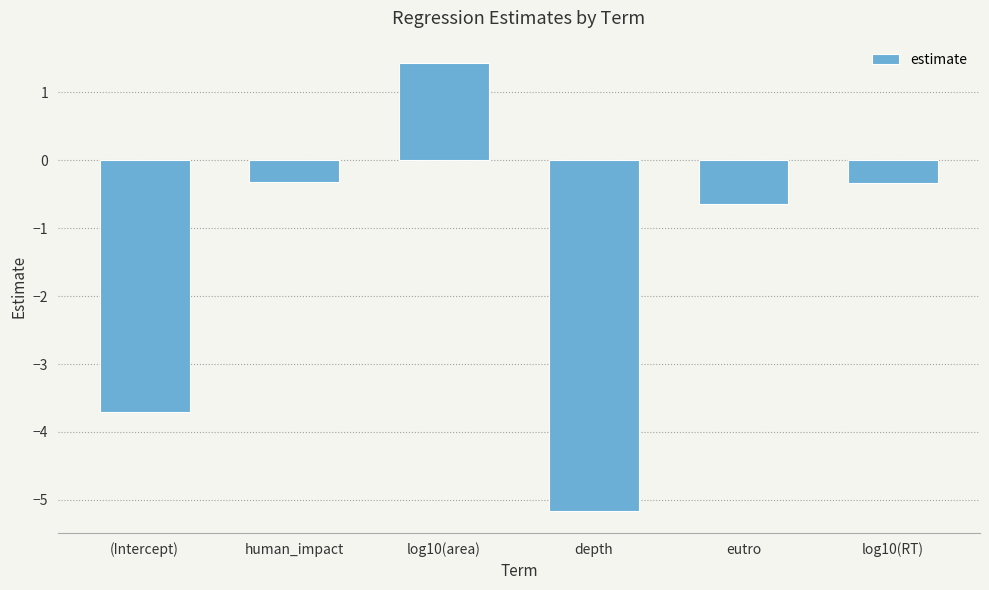

At which category does the chart reach its minimum across all series?

depth